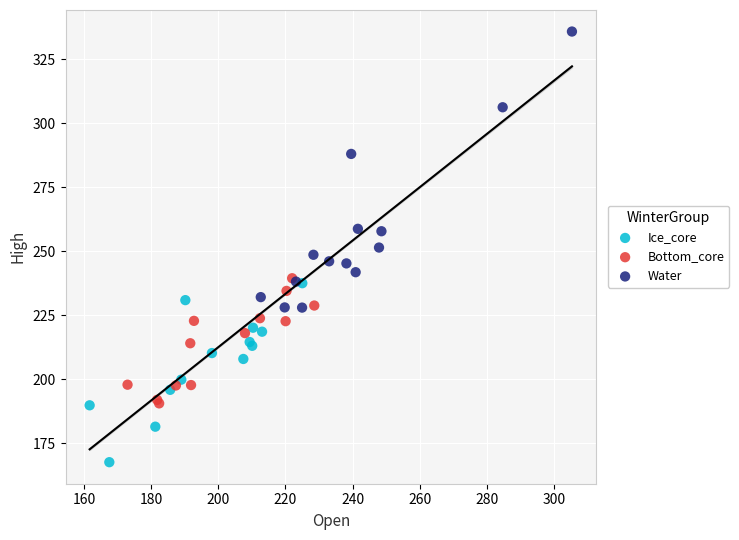

Which series contains the lowest Y value?

Ice_core